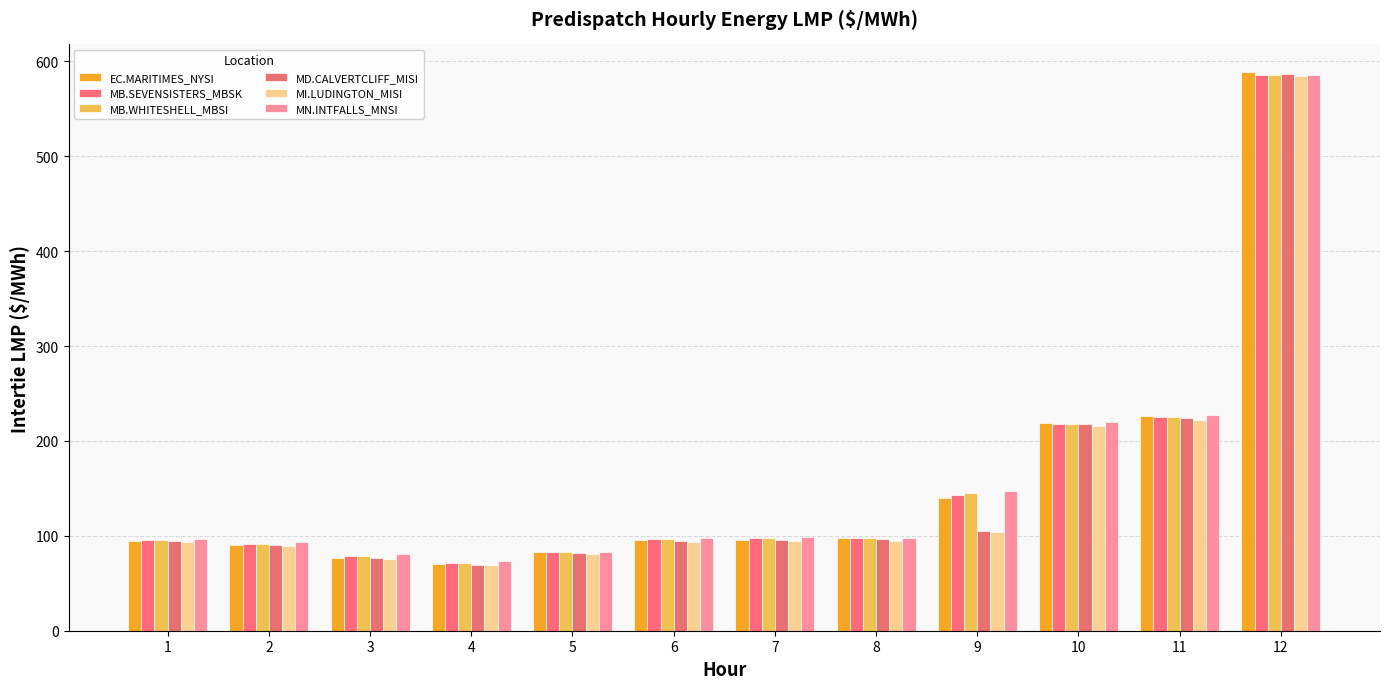

Reading left to right, what are all the values shown in this chart?

EC.MARITIMES_NYSI: 1=95.0	2=90.6	3=77.1	4=70.0	5=82.7	6=96.0	7=96.0	8=97.7	9=140.4	10=219.3	11=226.5	12=588.5
MB.SEVENSISTERS_MBSK: 1=95.2	2=91.7	3=79.1	4=71.7	5=82.9	6=96.6	7=97.8	8=97.4	9=143.3	10=218.3	11=225.4	12=585.4
MB.WHITESHELL_MBSI: 1=95.3	2=91.7	3=79.1	4=71.7	5=82.9	6=96.7	7=97.8	8=97.4	9=144.9	10=218.3	11=225.4	12=585.4
MD.CALVERTCLIFF_MISI: 1=94.1	2=89.9	3=76.7	4=69.6	5=82.0	6=95.1	7=95.3	8=96.4	9=105.3	10=217.5	11=224.6	12=587.1
MI.LUDINGTON_MISI: 1=93.0	2=88.9	3=76.0	4=68.9	5=81.0	6=93.8	7=94.2	8=95.0	9=104.0	10=215.3	11=222.2	12=585.2
MN.INTFALLS_MNSI: 1=96.6	2=93.2	3=81.2	4=73.5	5=83.5	6=97.9	7=99.3	8=97.7	9=147.8	10=220.3	11=227.6	12=585.9